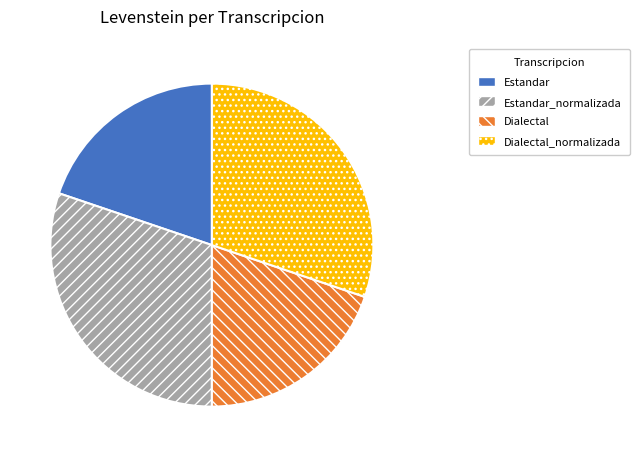

Is Dialectal_normalizada the majority of the pie?

No